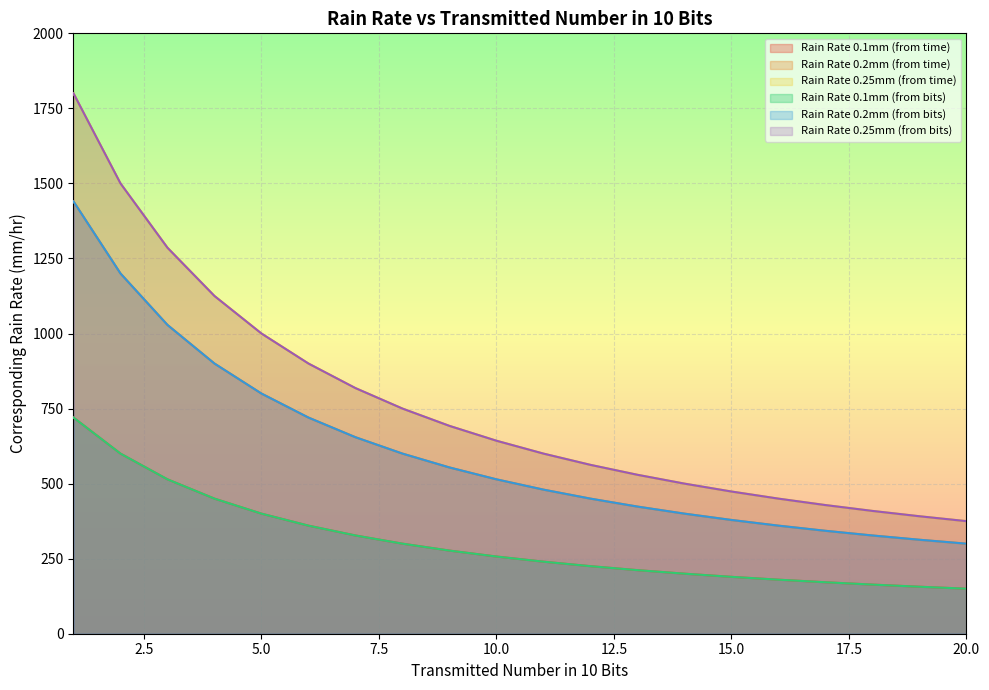

Does the chart display data point markers on the line(s)?

No